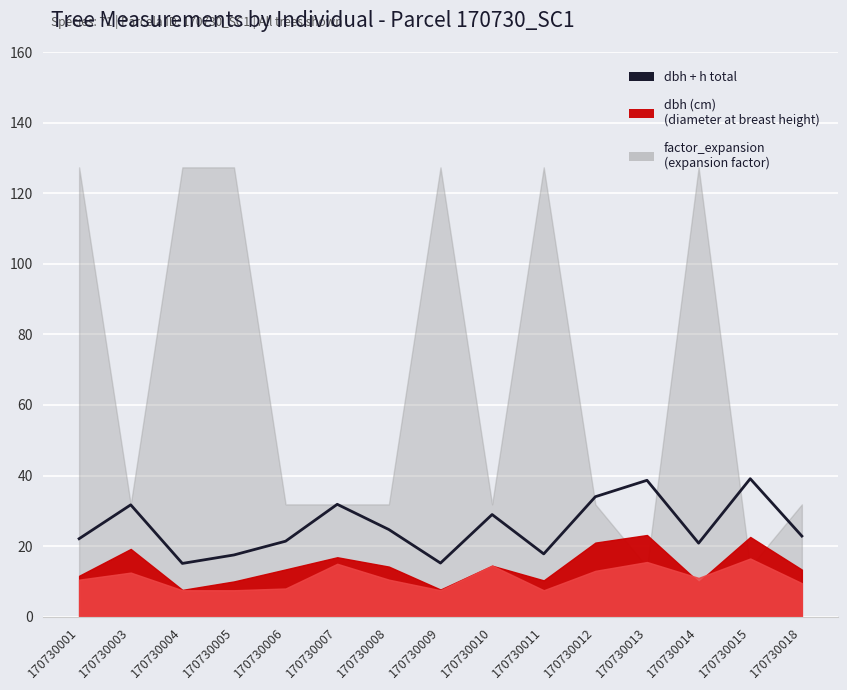

True or false: the data shows 7.0 at 170730004.

False